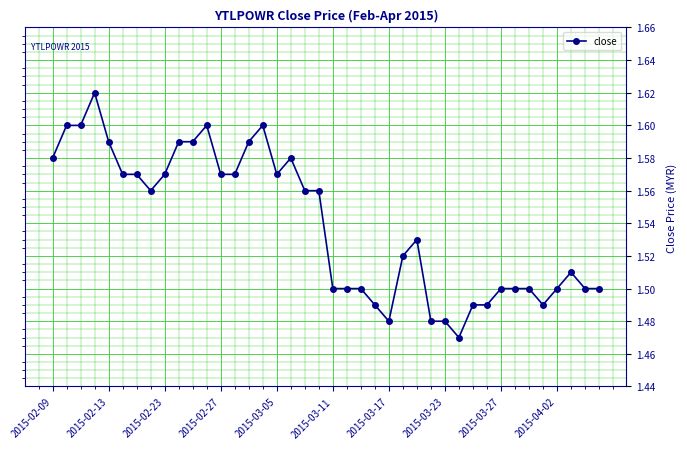

Count the values in the range 1 to 2.

40